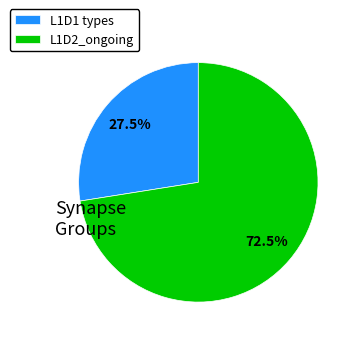

Which category has the biggest portion of the pie?

L1D2_ongoing